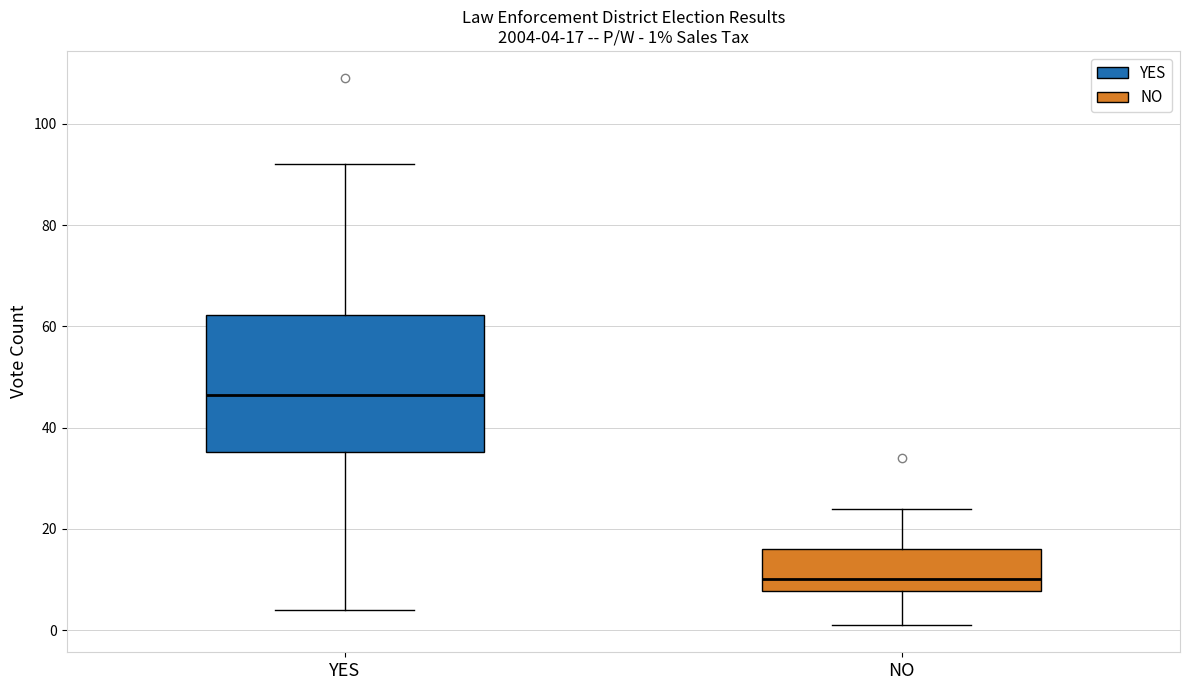

Which box has the highest median line?

YES